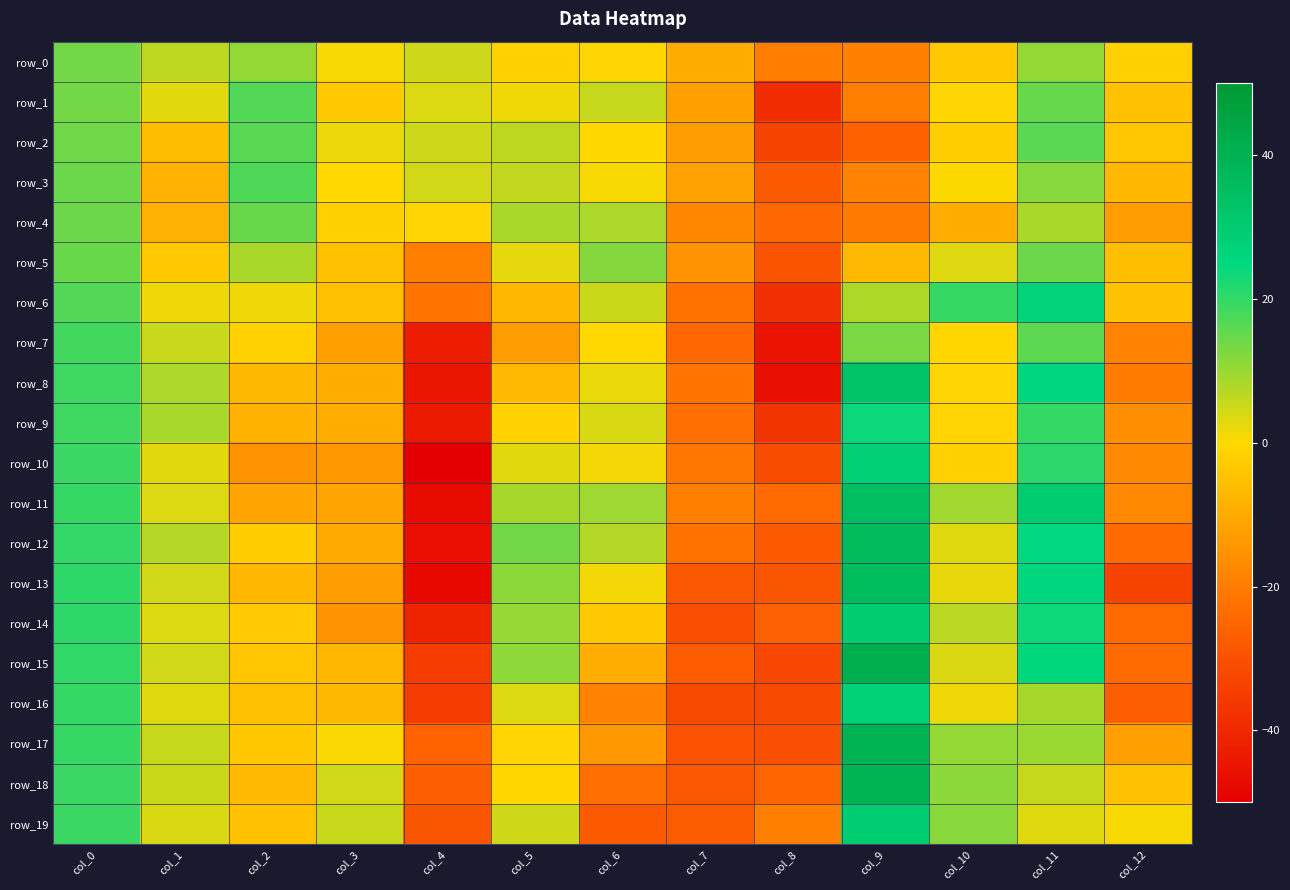

True or false: row_12 has a value of 20.1 at col_0.

True